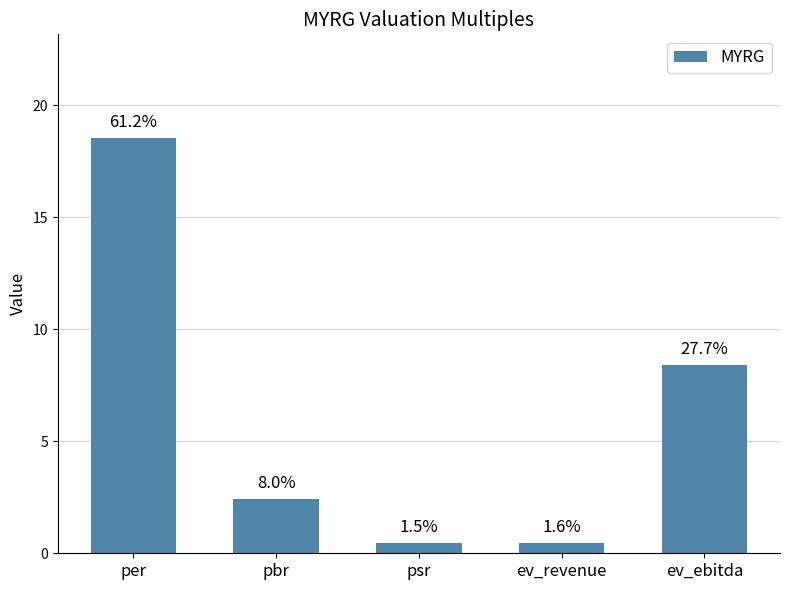

What is the difference between the second highest and second lowest values?

7.9